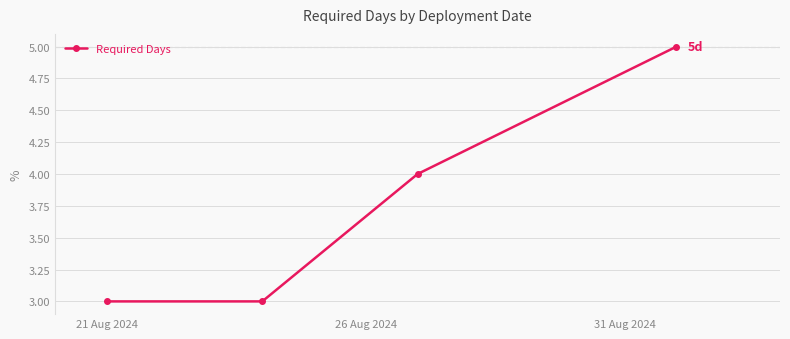

Reading left to right, what are all the values shown in this chart?

3	3	4	5